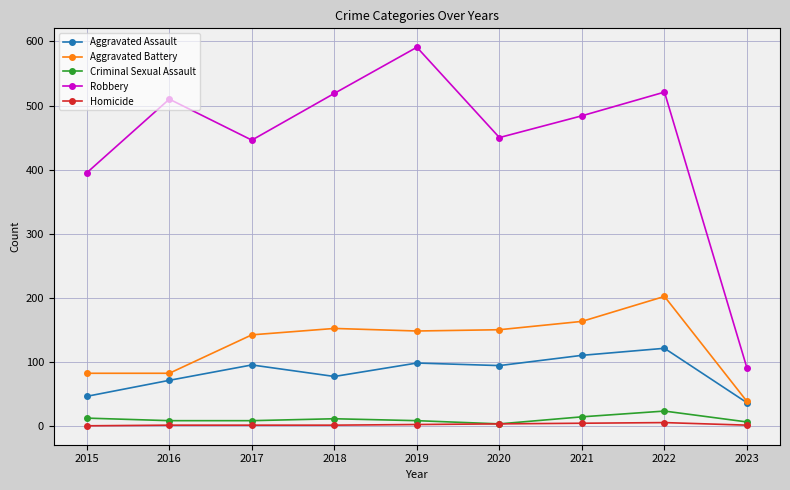

Is it true that Robbery equals 519 at 2018?

True